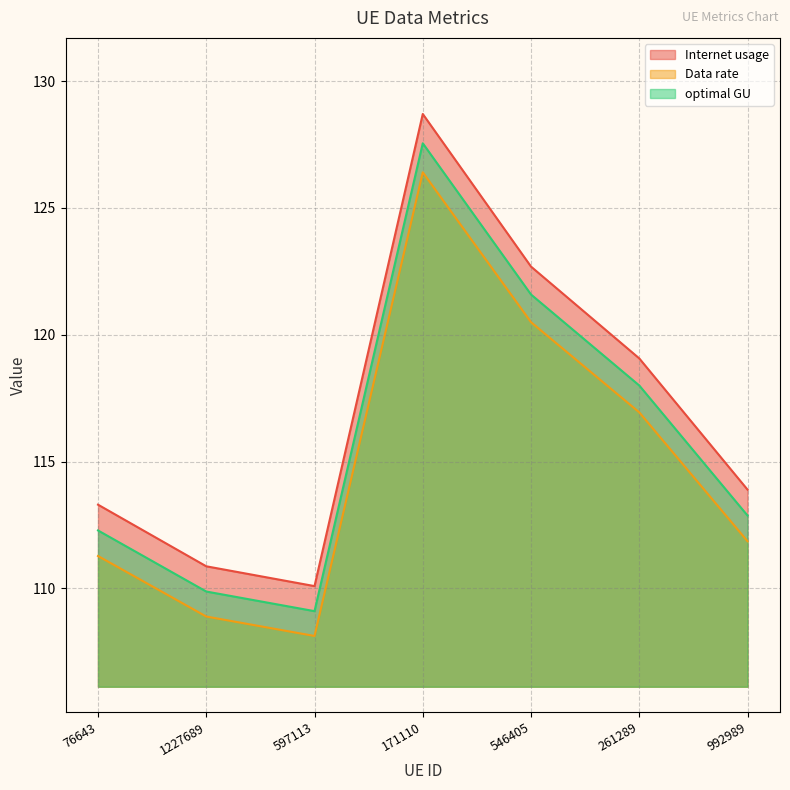

At which label does optimal GU first exceed 112?

76643